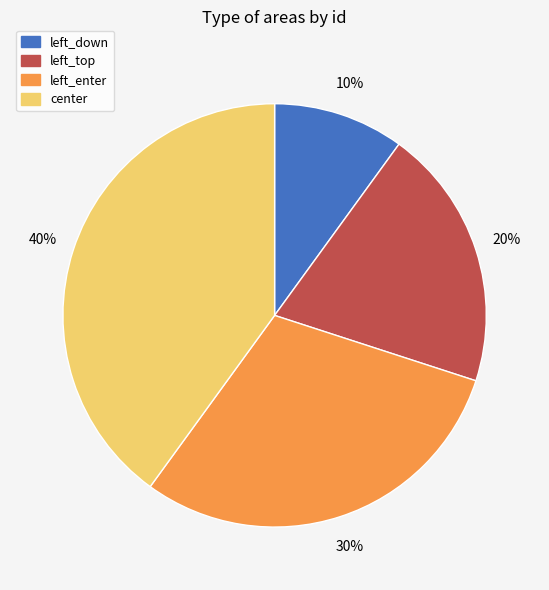

Is left_top the majority of the pie?

No